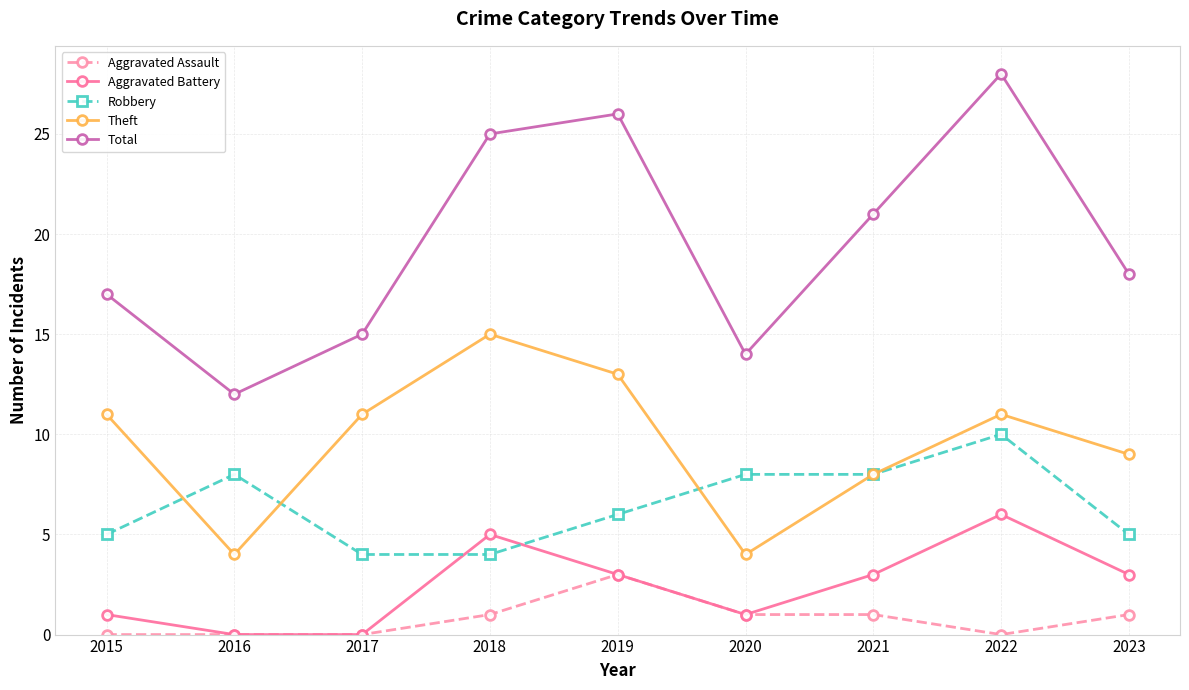

Read the Aggravated Battery value at 2020.

1